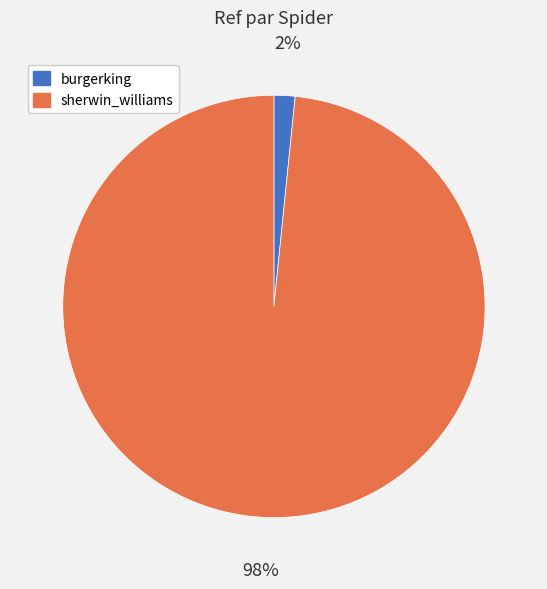

To the nearest percent, what is the combined percentage of sherwin_williams and burgerking?

100%